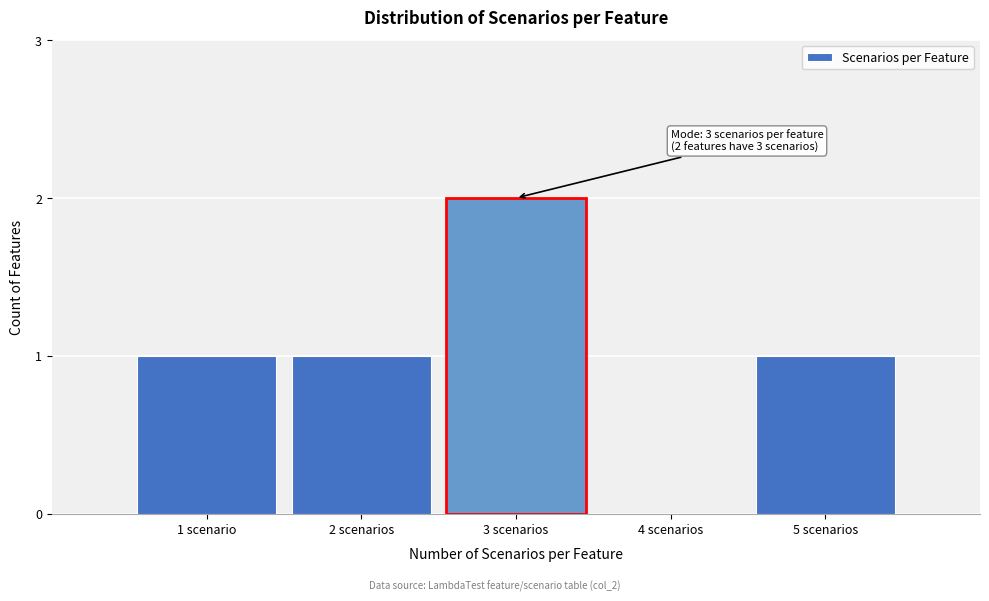

Reading left to right, what are all the values shown in this chart?

1 scenario=1	2 scenarios=1	3 scenarios=2	4 scenarios=0	5 scenarios=1